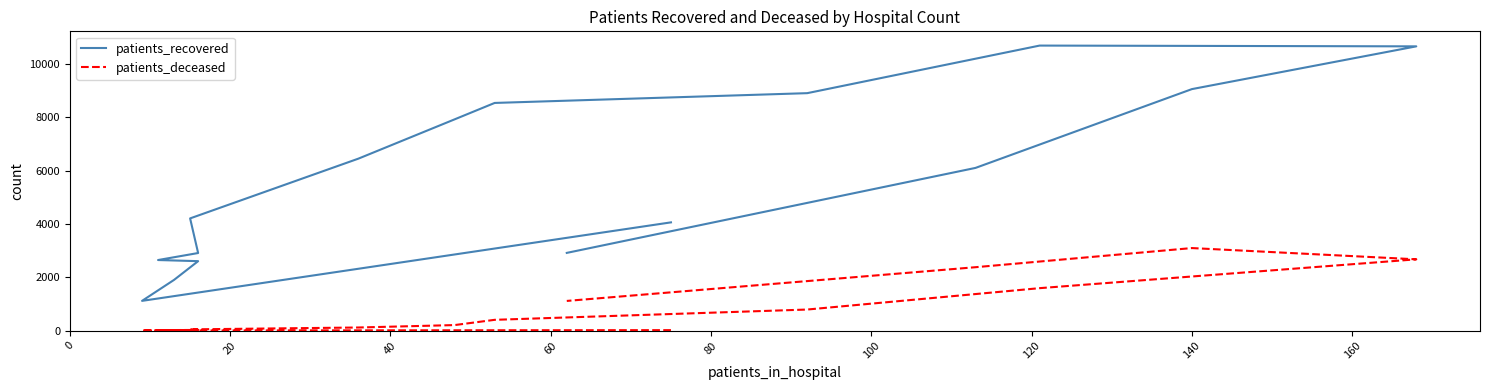

In patients_recovered, how many points are higher than both neighbors (excluding endpoints)?

1